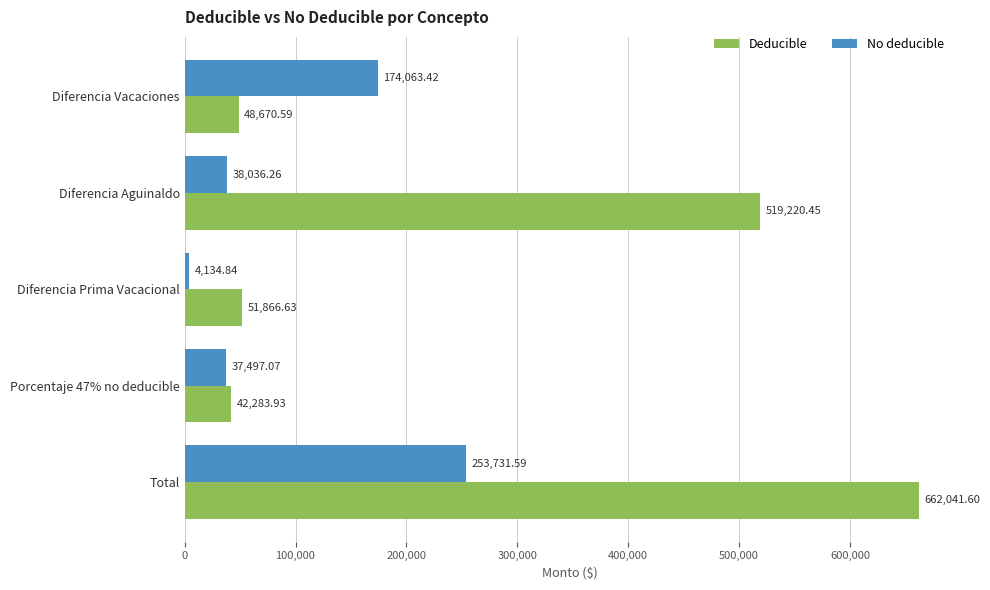

What is the average value of the Deducible series?

264816.6